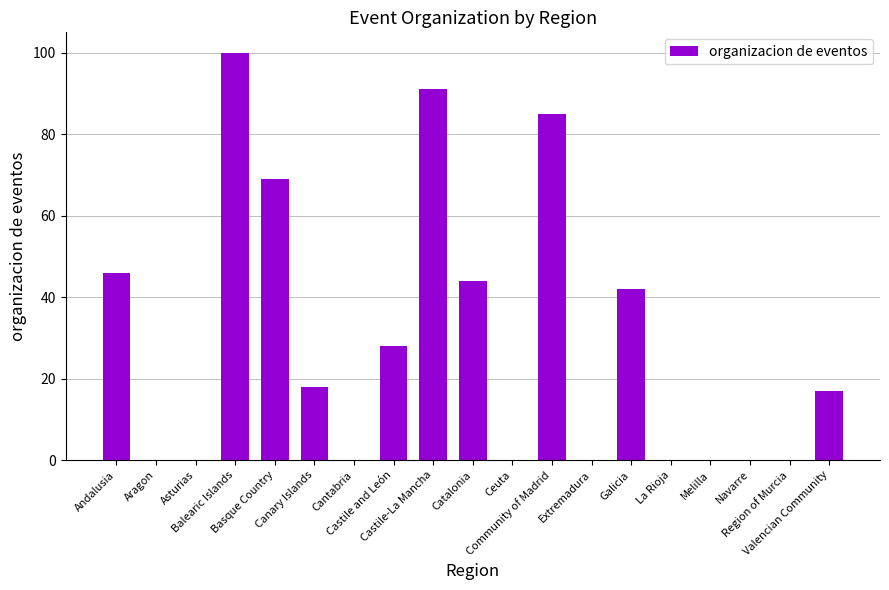

Which has a higher value, Melilla or Andalusia?

Andalusia